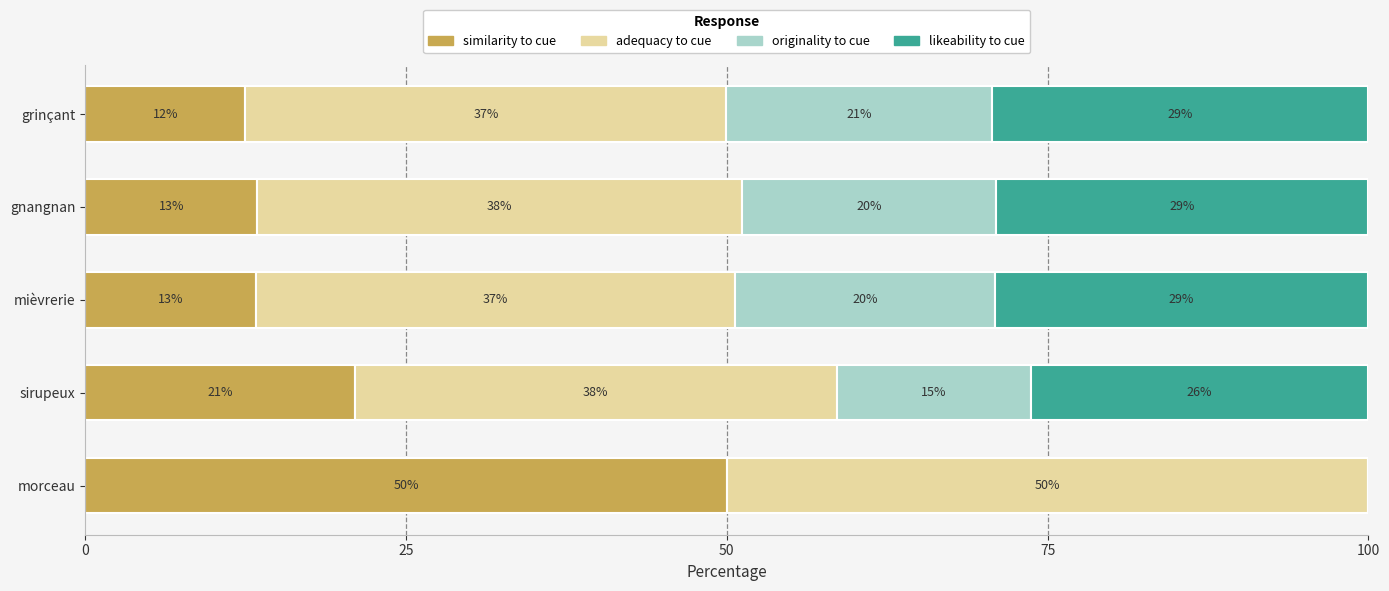

Reading right to left, transcribe all the data shown in this chart.

similarity to cue: 12.5	13.4	13.3	21.0	50.0
adequacy to cue: 37.5	37.8	37.4	37.5	50.0
originality to cue: 20.7	19.8	20.2	15.1	0.0
likeability to cue: 29.3	29.0	29.1	26.3	0.0